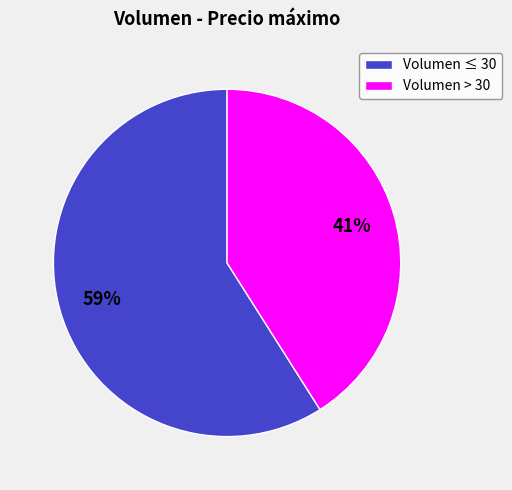

Is there a majority slice in this chart?

Yes